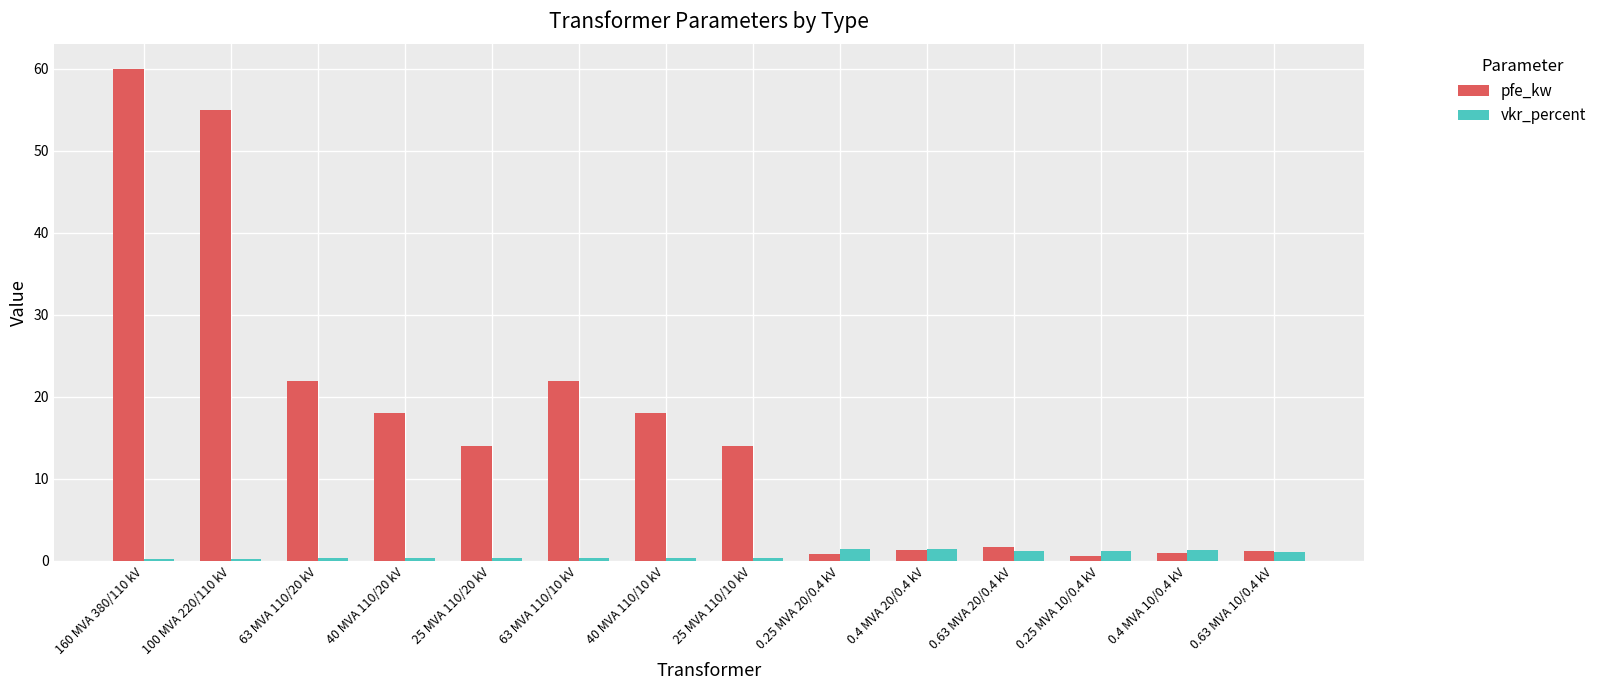

At how many categories does at least one series exceed 41?

2